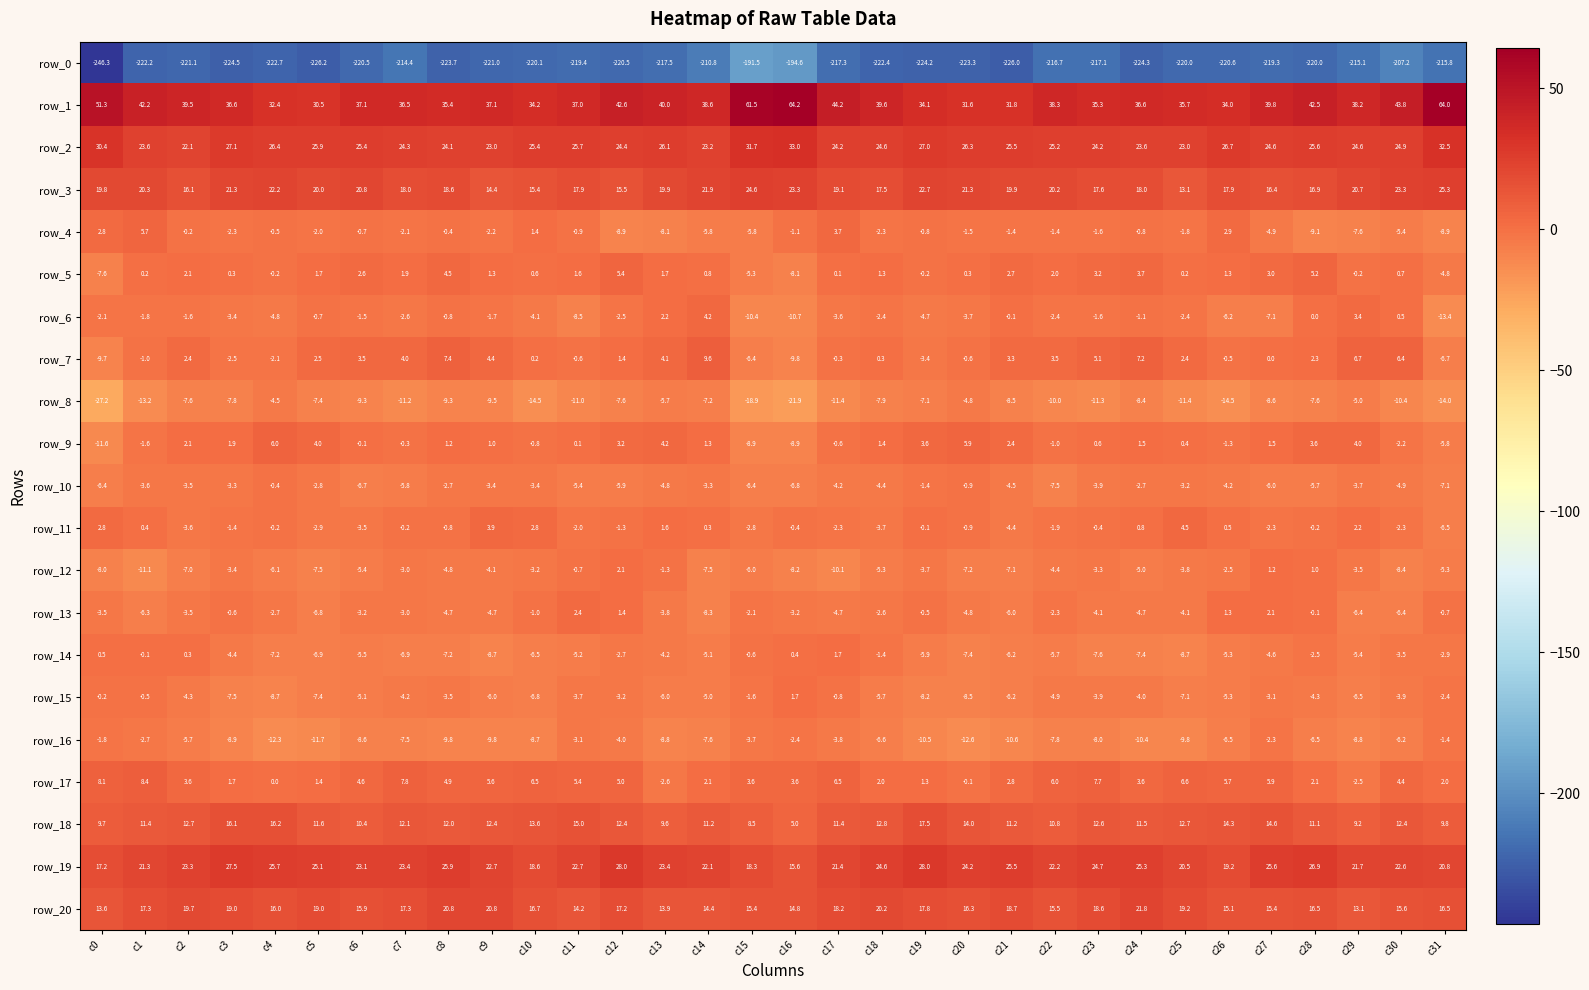

How many negative values does the row_17 series have?

3